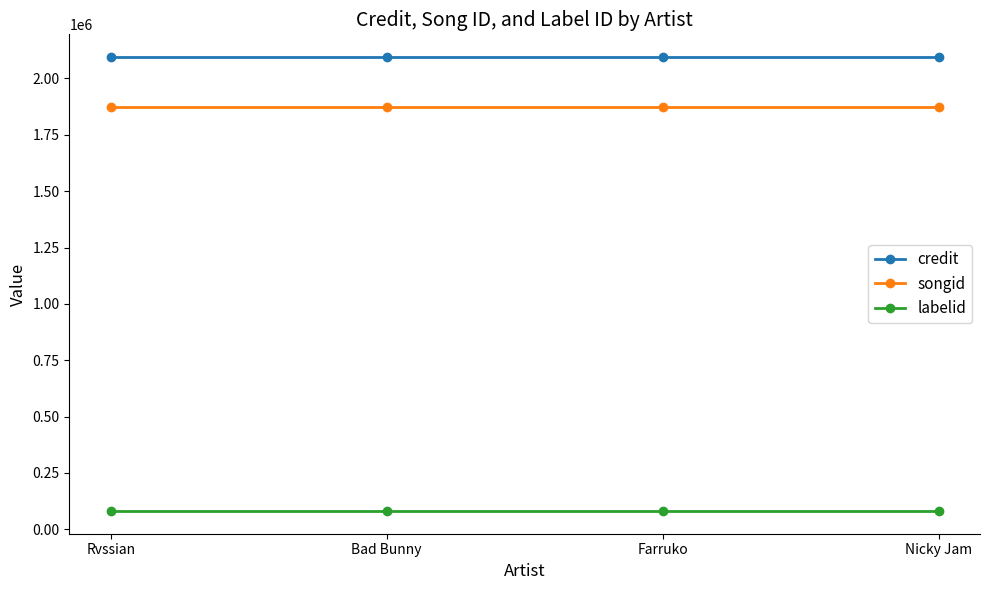

Is this an area chart (filled region under the line)?

No